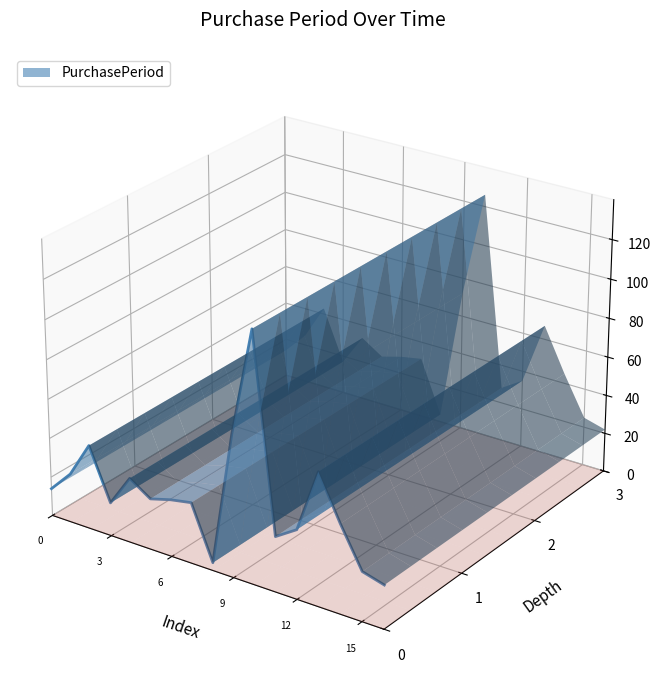

How many series are shown in this chart?

1